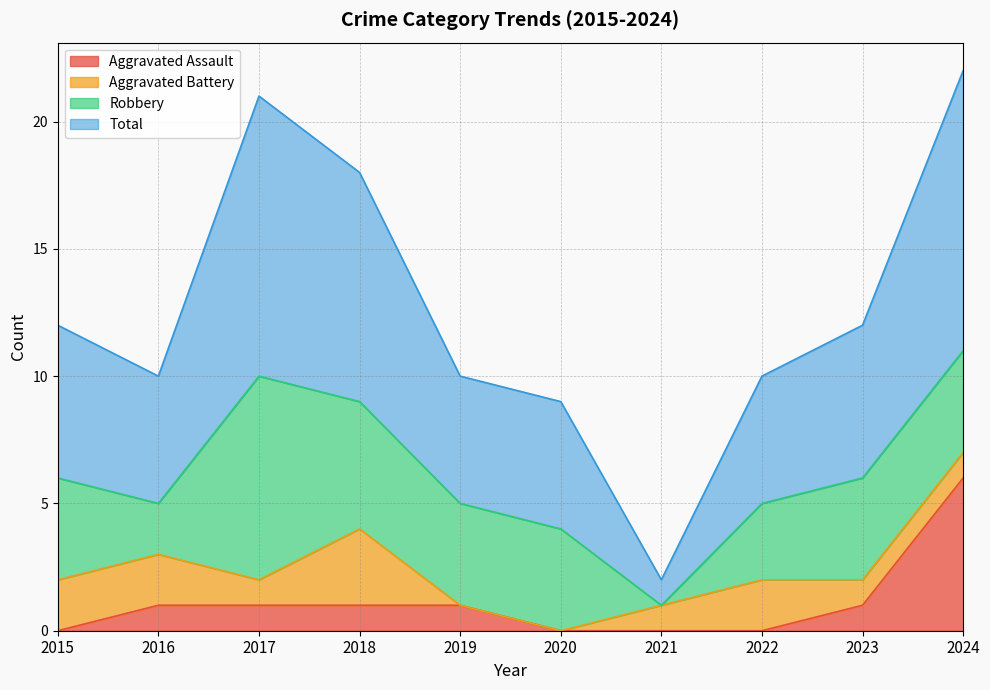

What is the value of the Aggravated Assault point at the 5th from the left?

1